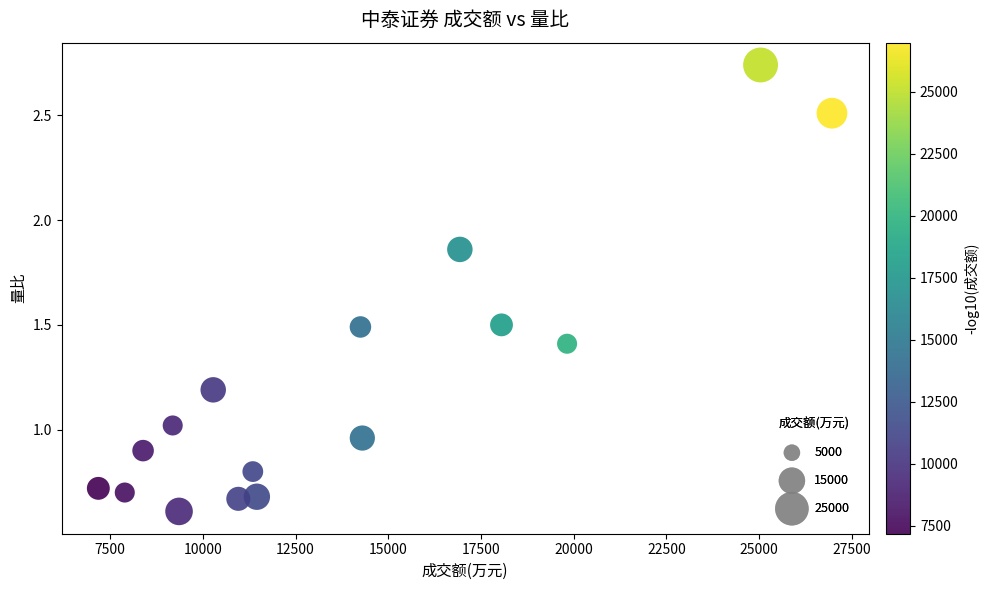

What is the range of Y values (max minus min)?

2.1